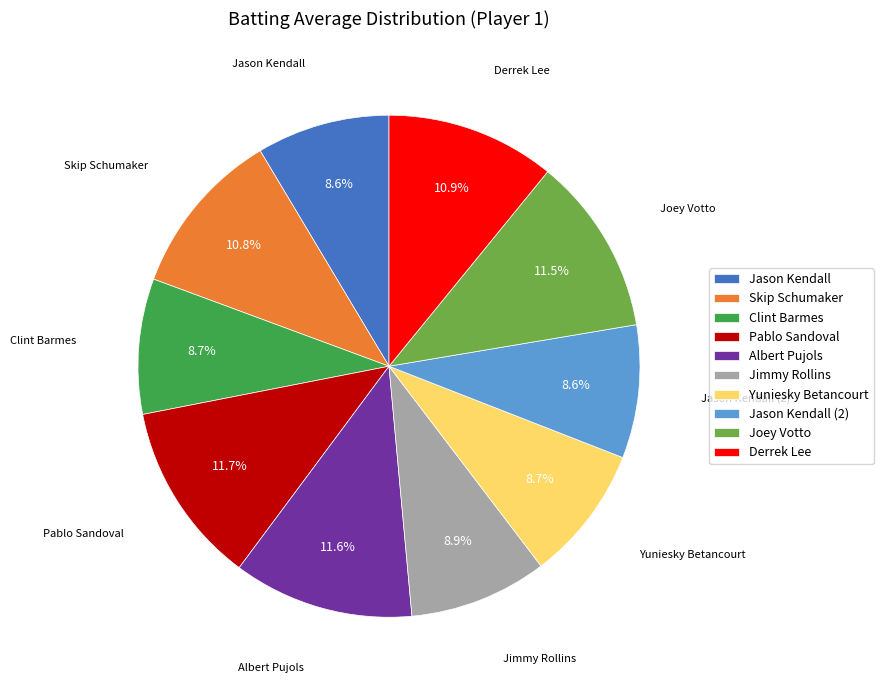

To the nearest percent, what percentage of the pie is Clint Barmes?

9%